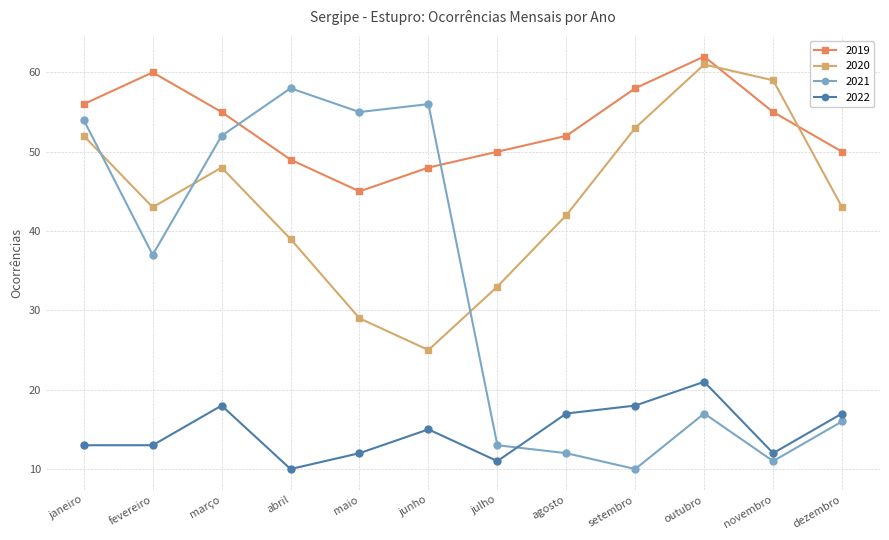

What value does the 2021 series have at janeiro, to the nearest 10?

50